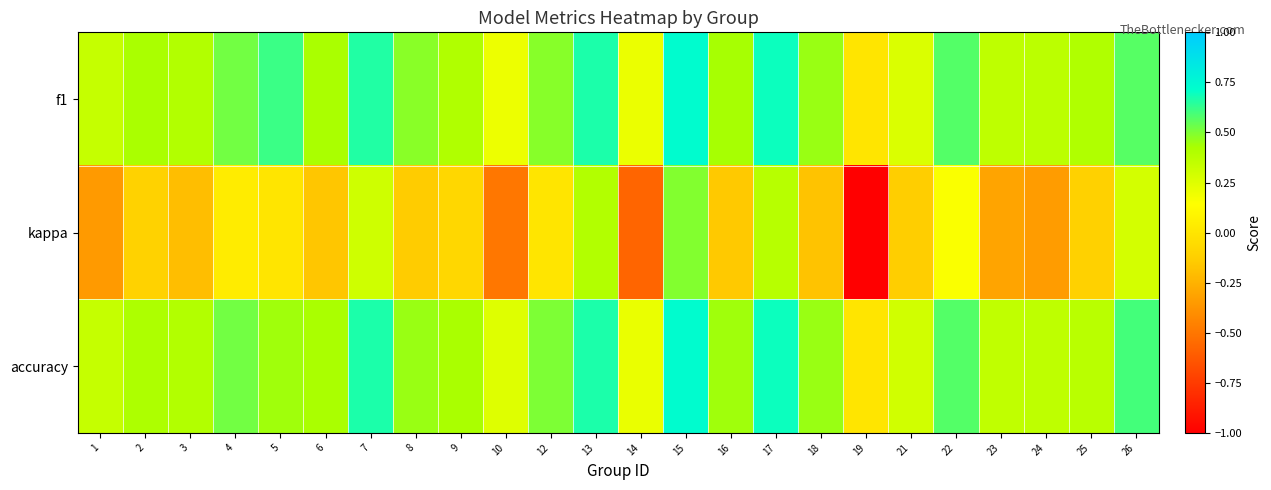

Reading left to right, list all the values displayed in this chart.

f1: 1=0.3	2=0.4	3=0.4	4=0.5	5=0.6	6=0.4	7=0.7	8=0.5	9=0.4	10=0.2	12=0.5	13=0.7	14=0.2	15=0.7	16=0.4	17=0.7	18=0.5	19=0.0	21=0.3	22=0.6	23=0.4	24=0.4	25=0.4	26=0.6
kappa: 1=-0.3	2=-0.1	3=-0.2	4=0.0	5=0.0	6=-0.2	7=0.3	8=-0.1	9=-0.1	10=-0.5	12=0.0	13=0.4	14=-0.6	15=0.5	16=-0.2	17=0.4	18=-0.2	19=-1.0	21=-0.1	22=0.2	23=-0.3	24=-0.3	25=-0.1	26=0.3
accuracy: 1=0.3	2=0.4	3=0.4	4=0.5	5=0.4	6=0.4	7=0.7	8=0.5	9=0.4	10=0.2	12=0.5	13=0.7	14=0.2	15=0.7	16=0.4	17=0.7	18=0.5	19=0.0	21=0.3	22=0.6	23=0.4	24=0.4	25=0.4	26=0.6